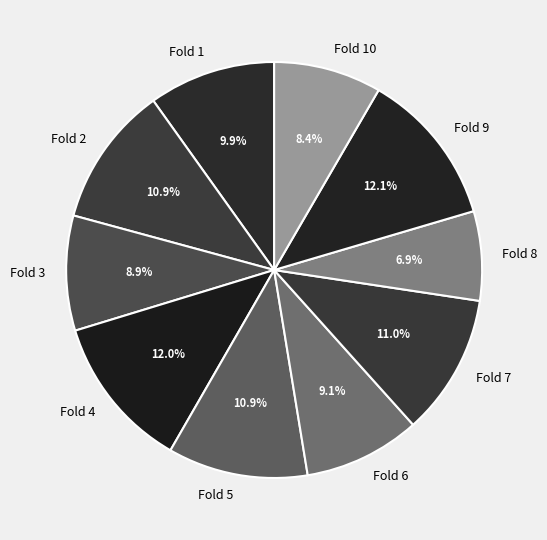

Between Fold 4 and Fold 7, which is larger?

Fold 4